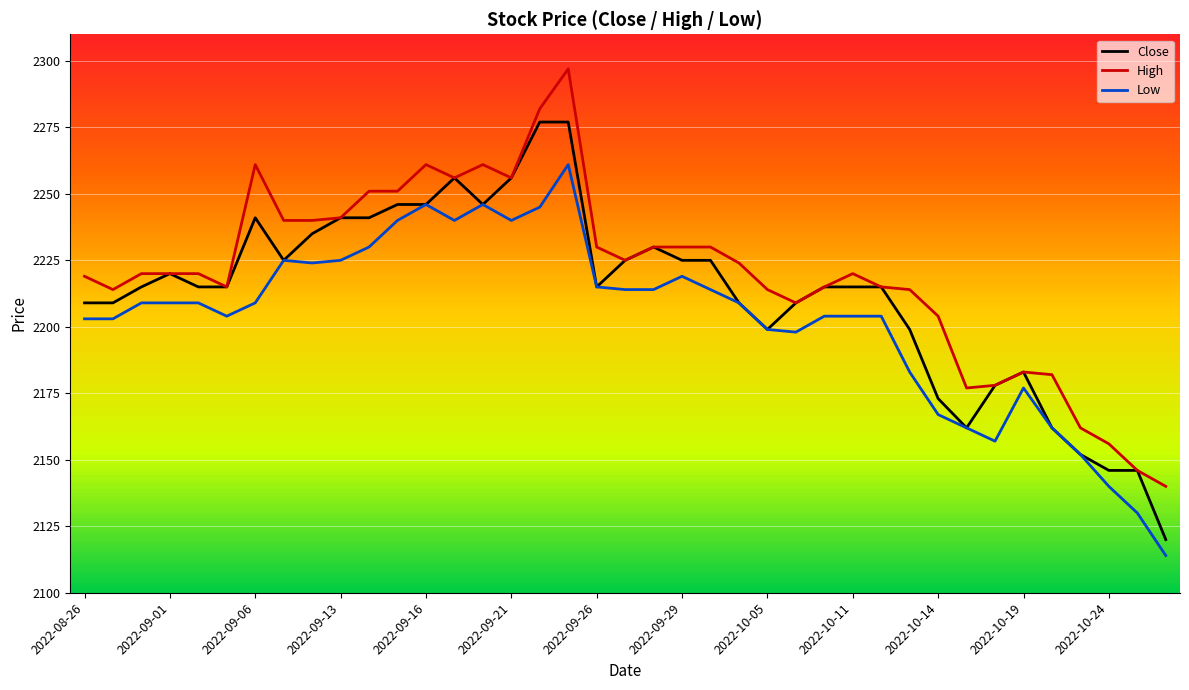

Rank the series by their average value, from highest to lowest.

High, Close, Low